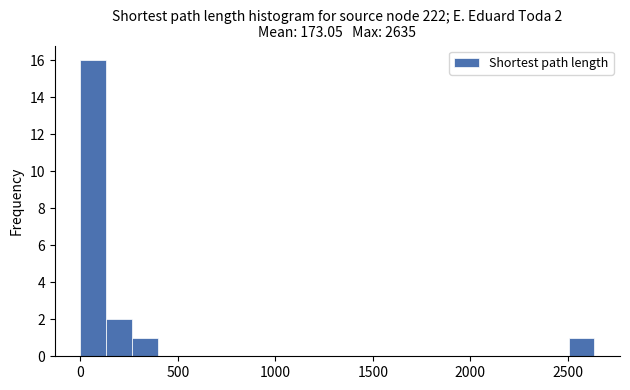

Read against the x-axis, roughly where is the centre of the tallest bar?

50